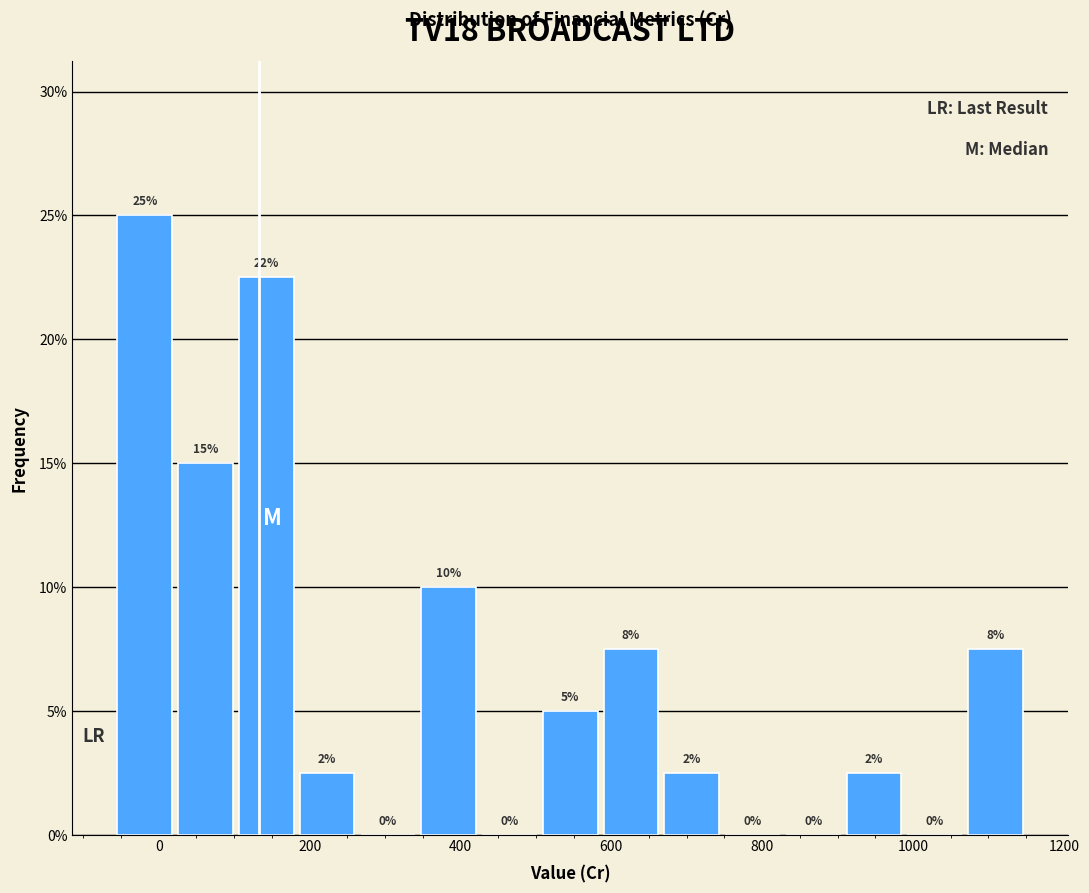

Which range on the x-axis has the tallest bar?

-60 to 20